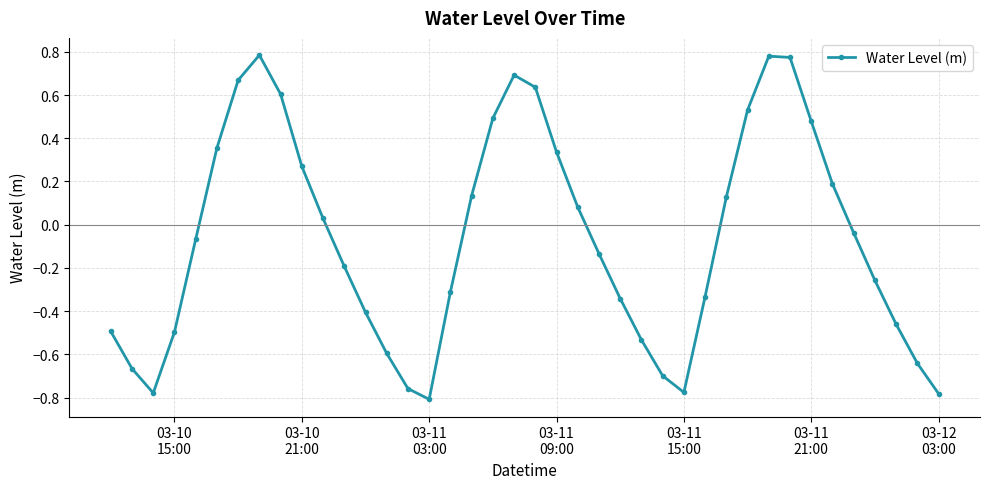

How many lines are shown in the chart?

1